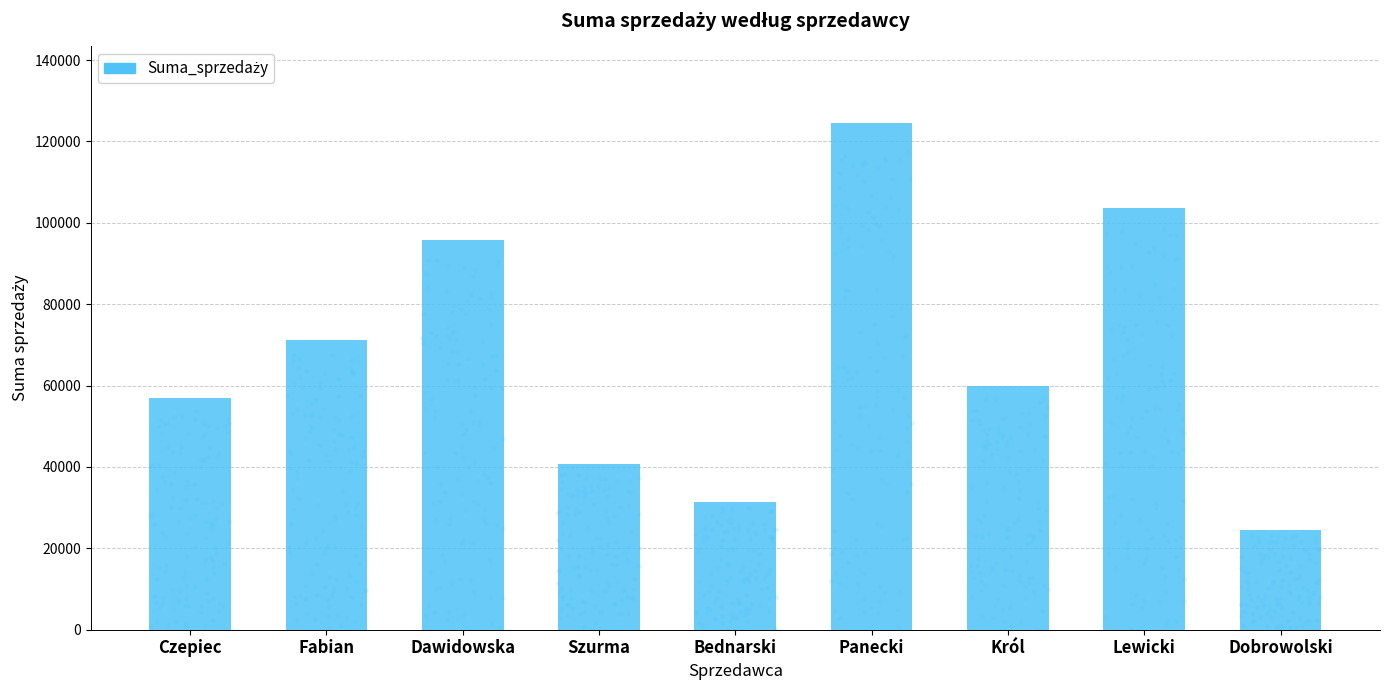

Approximately how many times larger is the value at Lewicki compared to Dawidowska?

1.1